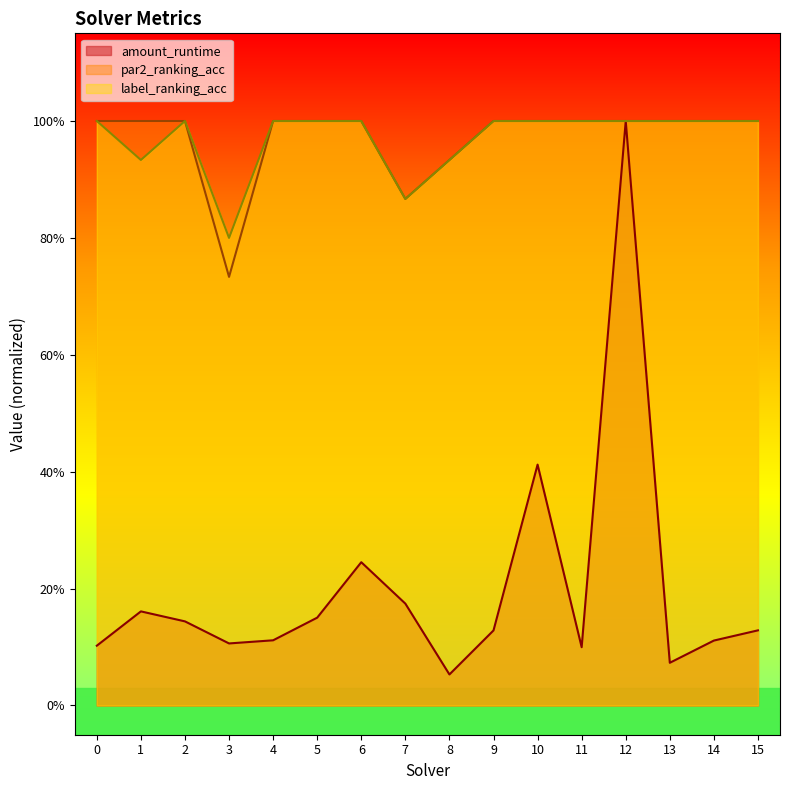

Which series changed the most between 7 and 14?

par2_ranking_acc